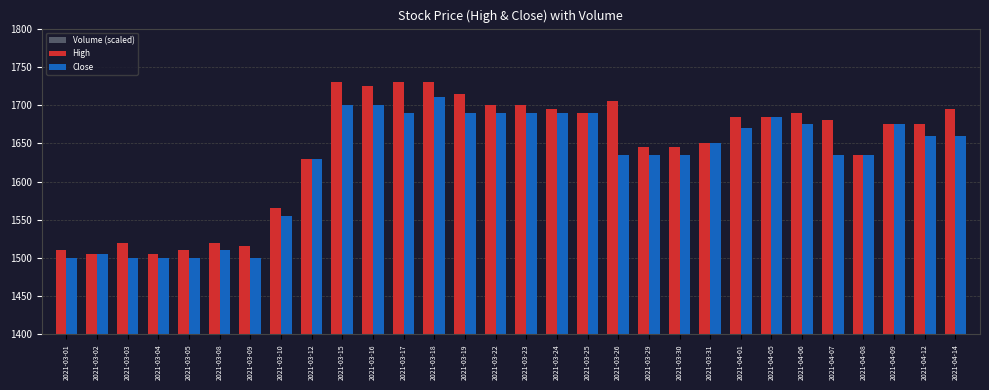

What is the minimum value shown in the chart?

28.9